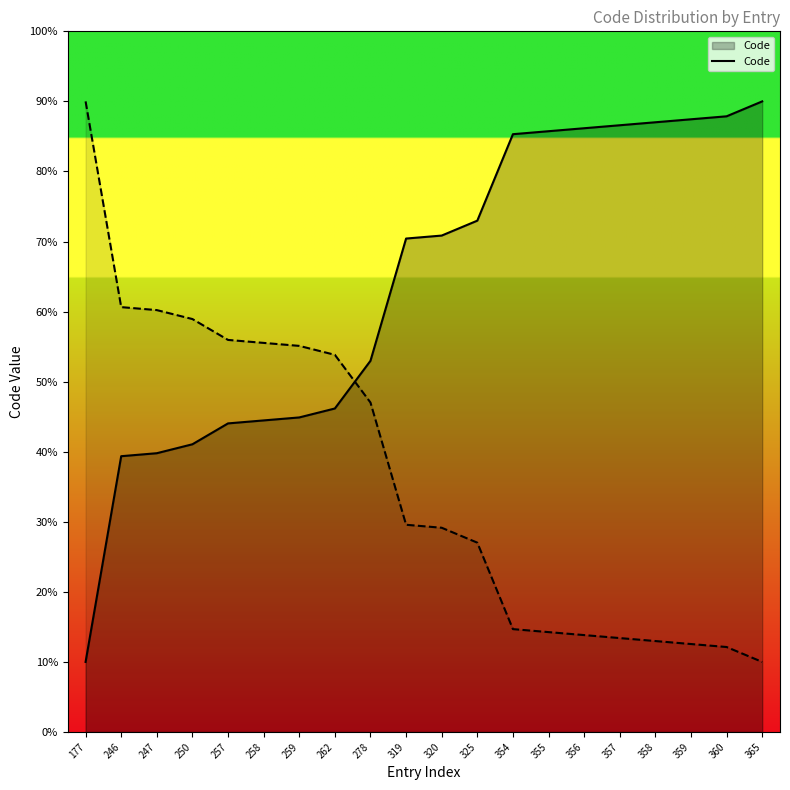

List the labels in order of value, largest first.

365, 360, 359, 358, 357, 356, 355, 354, 325, 320, 319, 278, 262, 259, 258, 257, 250, 247, 246, 177